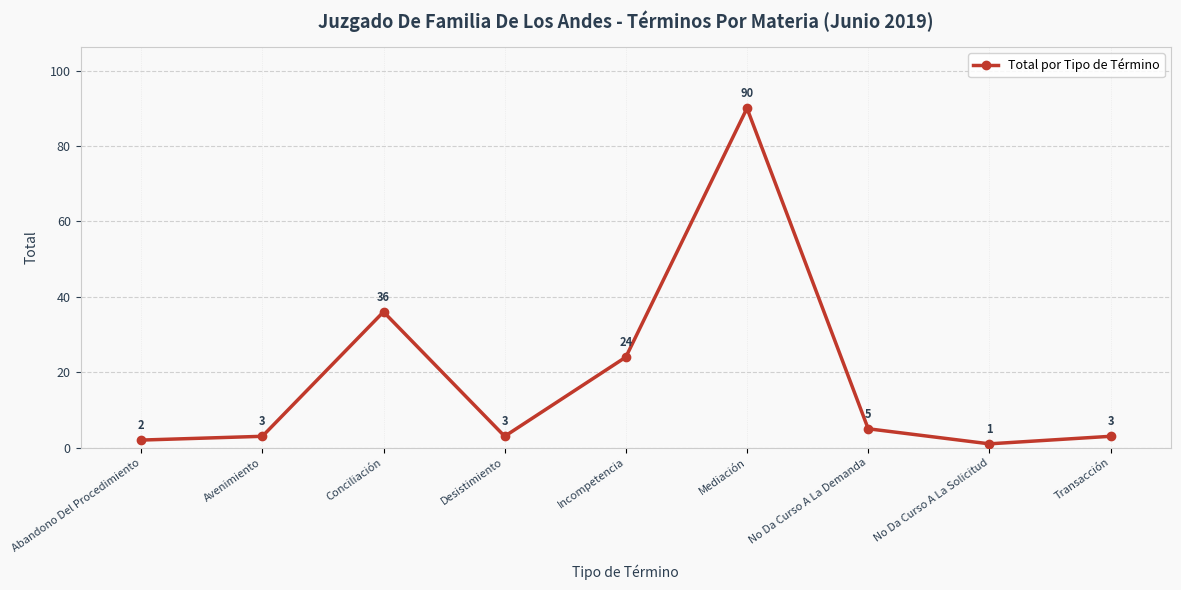

Which has a higher value, No Da Curso A La Demanda or Transacción?

No Da Curso A La Demanda